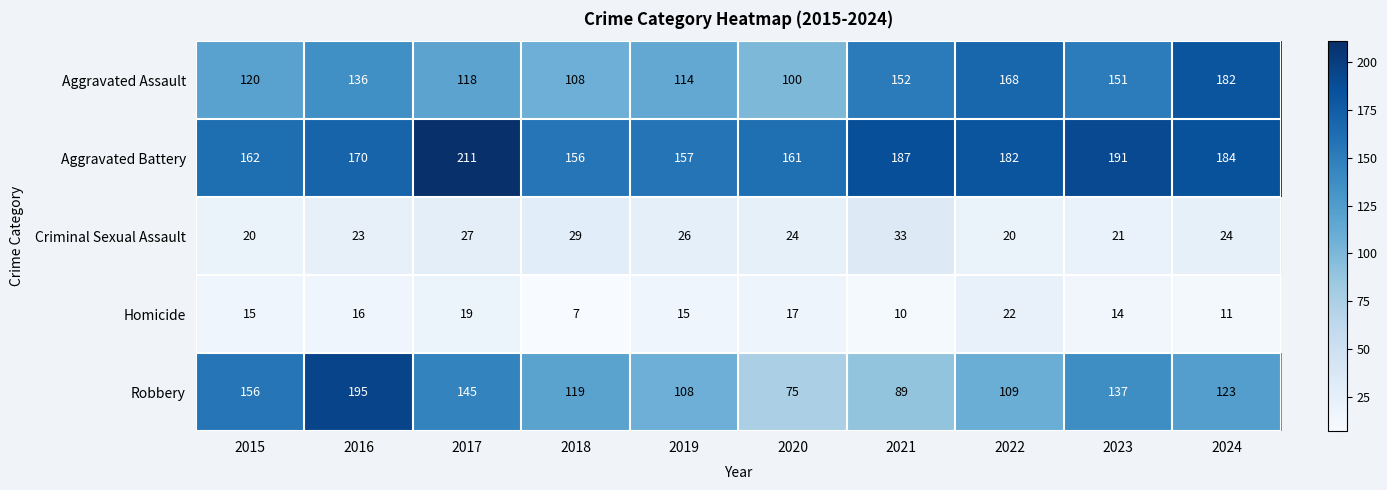

Which series changed the most between 2018 and 2023?

Aggravated Assault